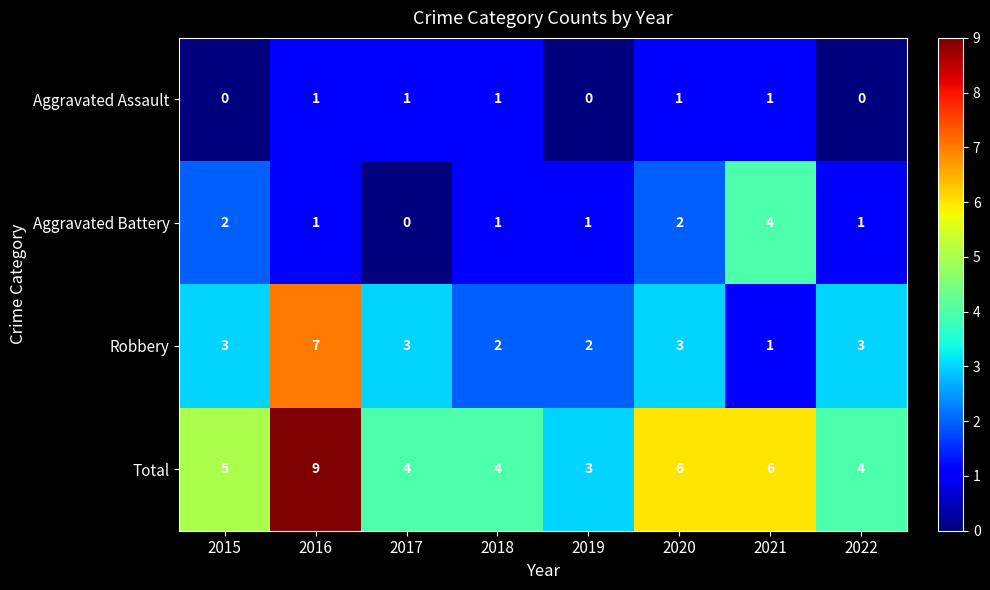

Where does the Aggravated Battery series first go above 1?

2015